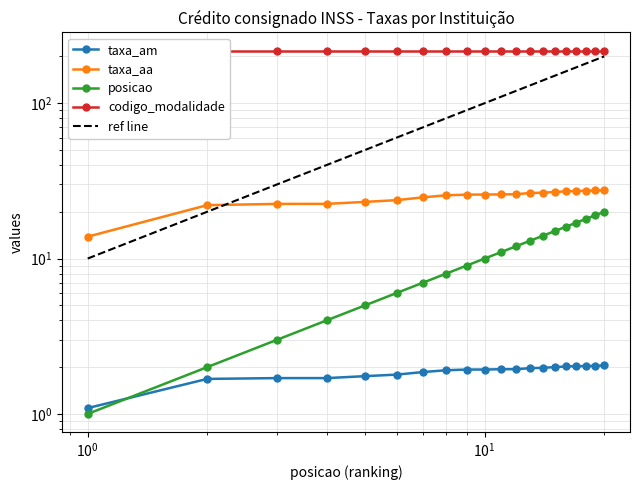

How many data points in taxa_aa are above 25?

13